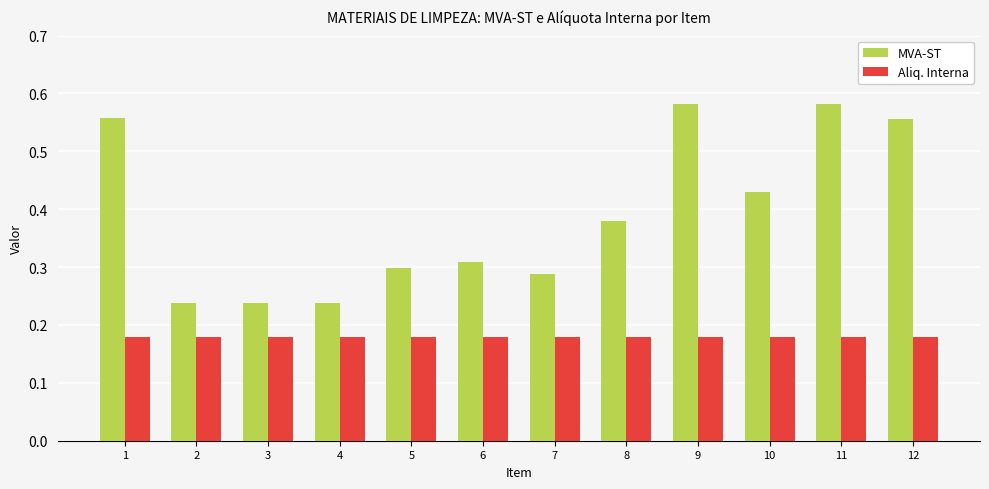

Which series has the widest spread of values?

MVA-ST